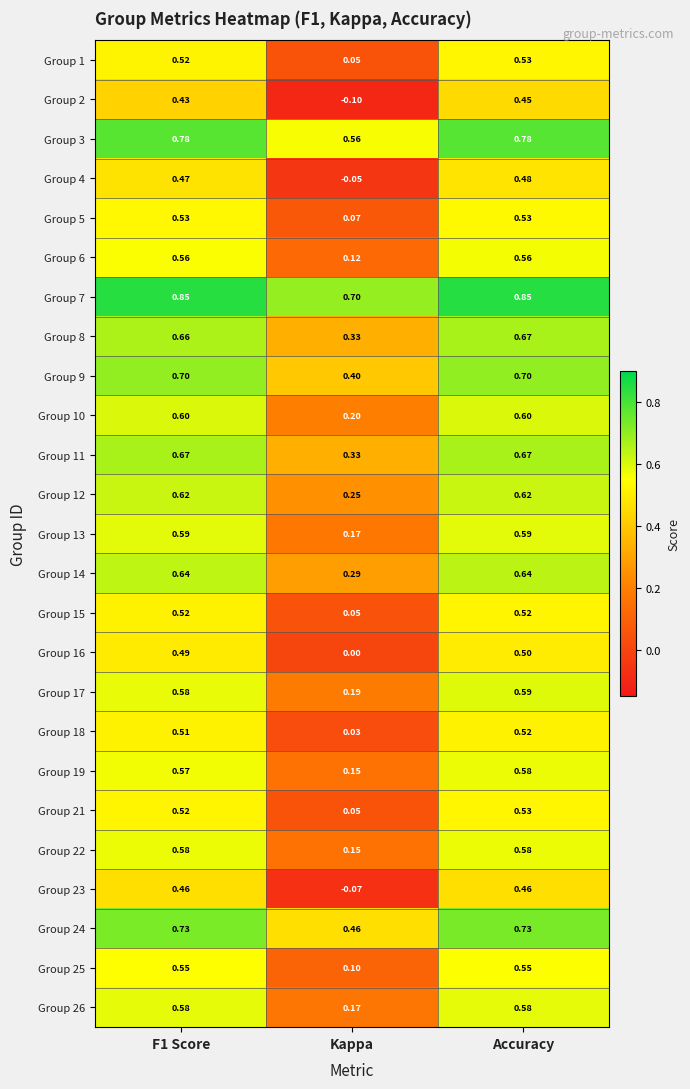

Which category has the lowest value in the Group 17 series?

Kappa